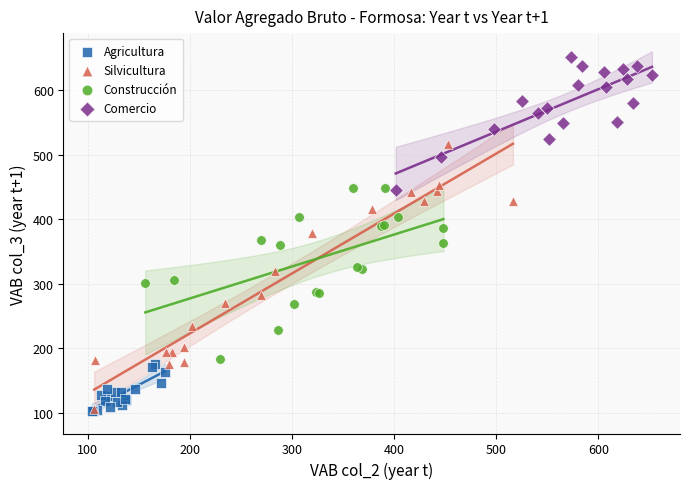

Which series has the widest spread of Y values?

Silvicultura